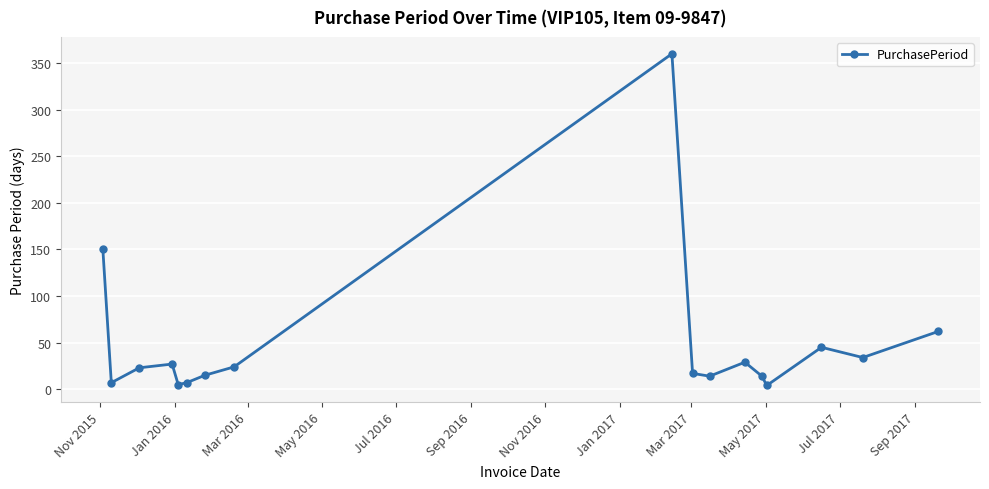

What is the difference between the second highest and minimum values?

147